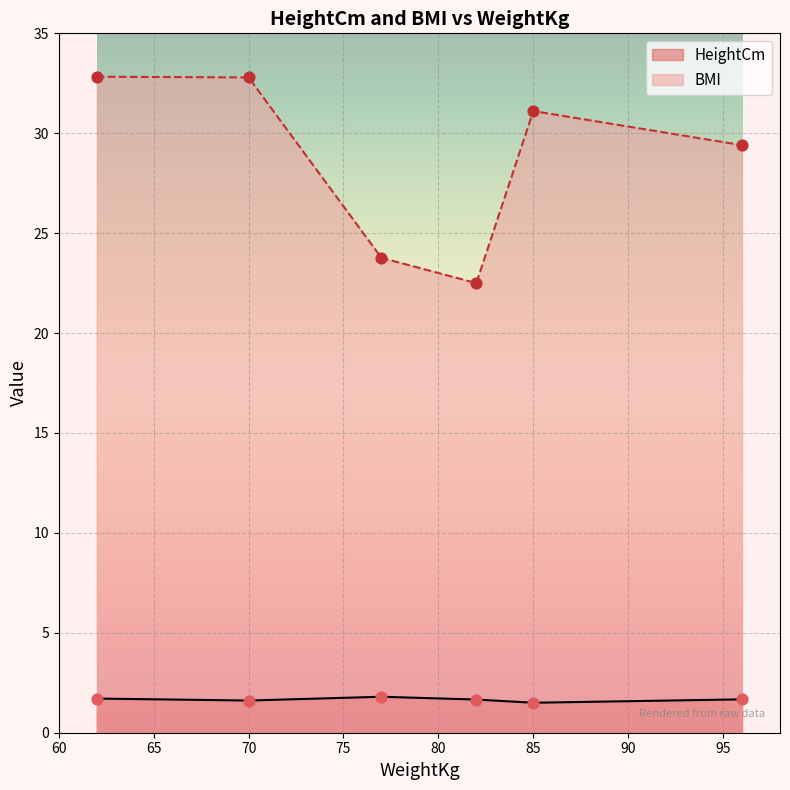

At which category is the sum across all series the highest?

62